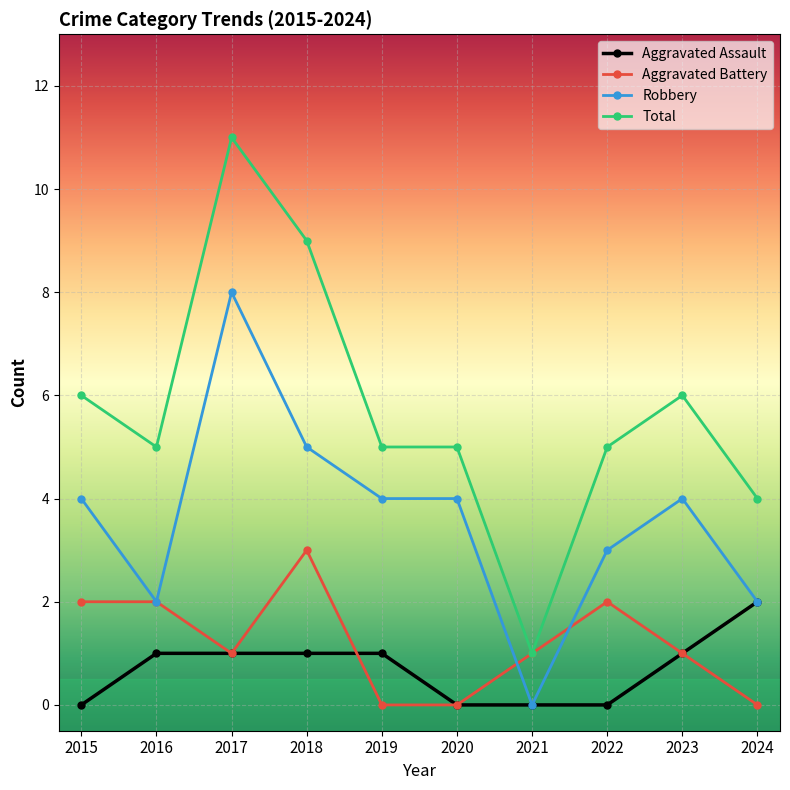

Reading left to right, what are all the values shown in this chart?

Aggravated Assault: 0	1	1	1	1	0	0	0	1	2
Aggravated Battery: 2	2	1	3	0	0	1	2	1	0
Robbery: 4	2	8	5	4	4	0	3	4	2
Total: 6	5	11	9	5	5	1	5	6	4